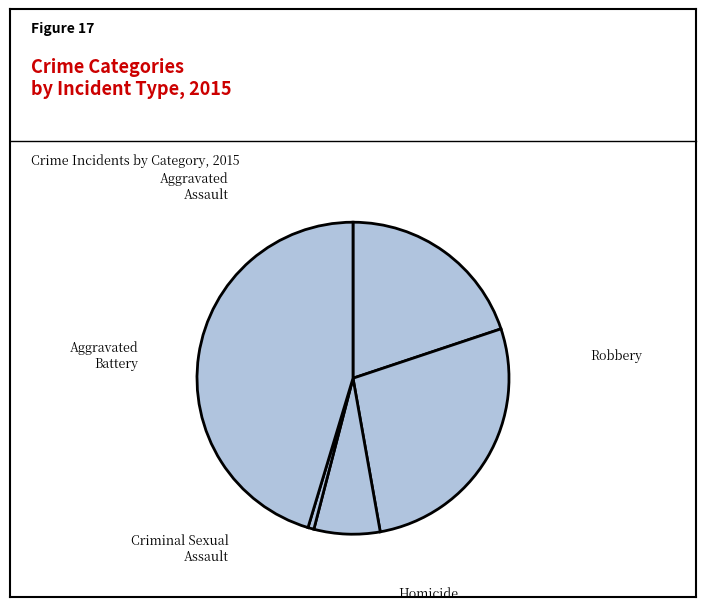

To the nearest percent, what is the average slice percentage?

20%